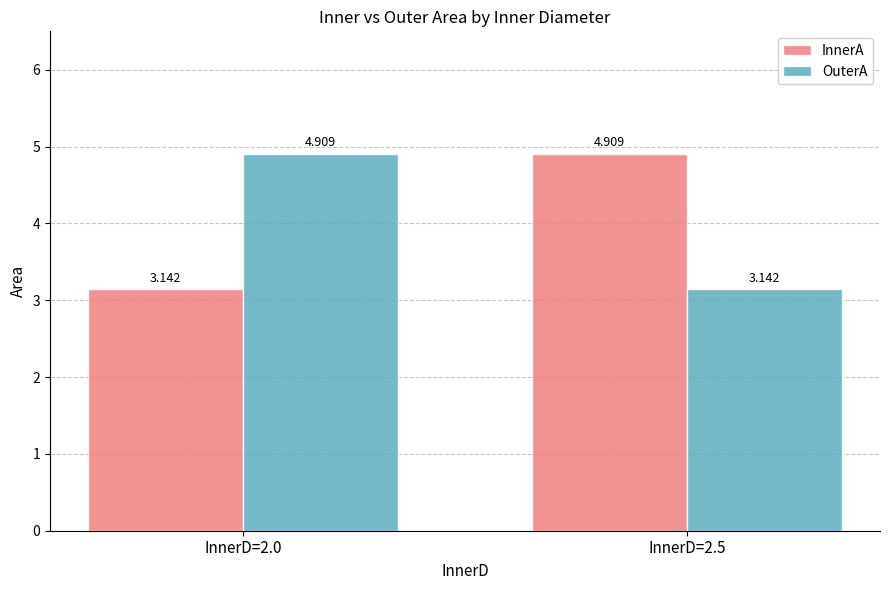

What is the average value of the OuterA series?

4.0